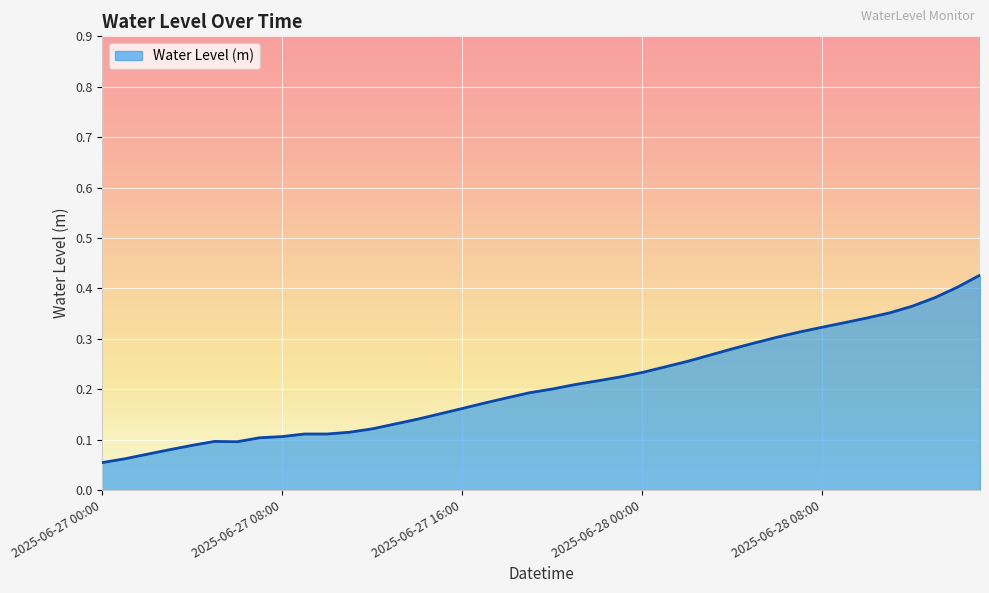

The chart shows a value of 0.5 at 2025-06-28 08:00. True or false?

False